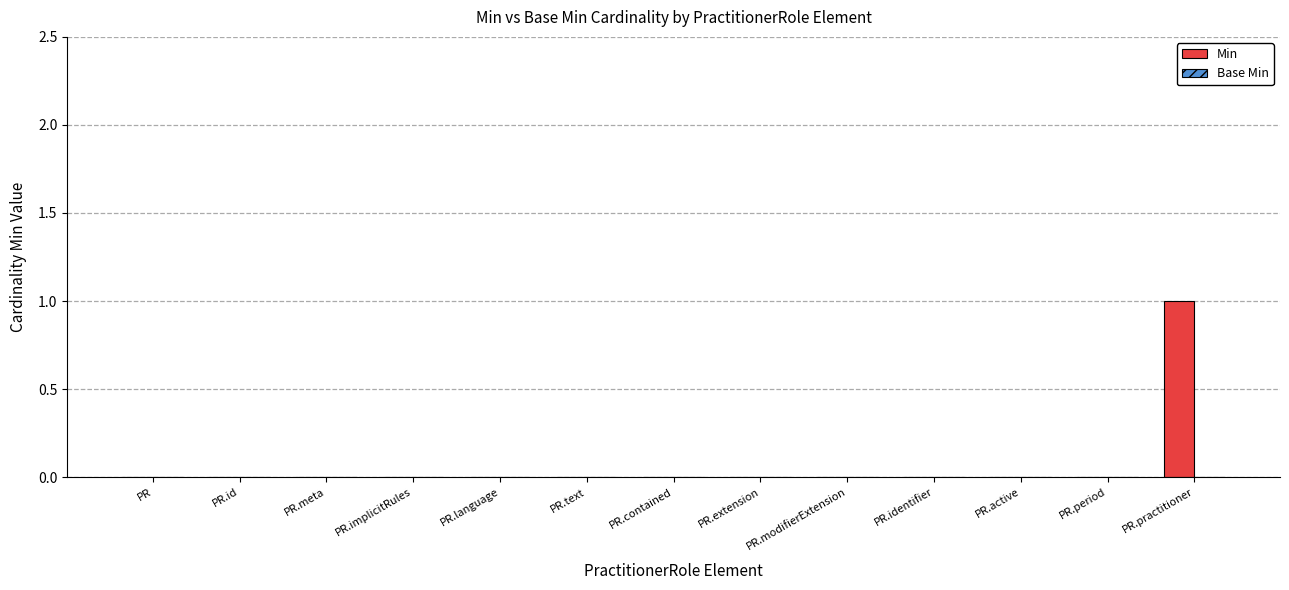

True or false: the data shows 0 at PR.meta.

True